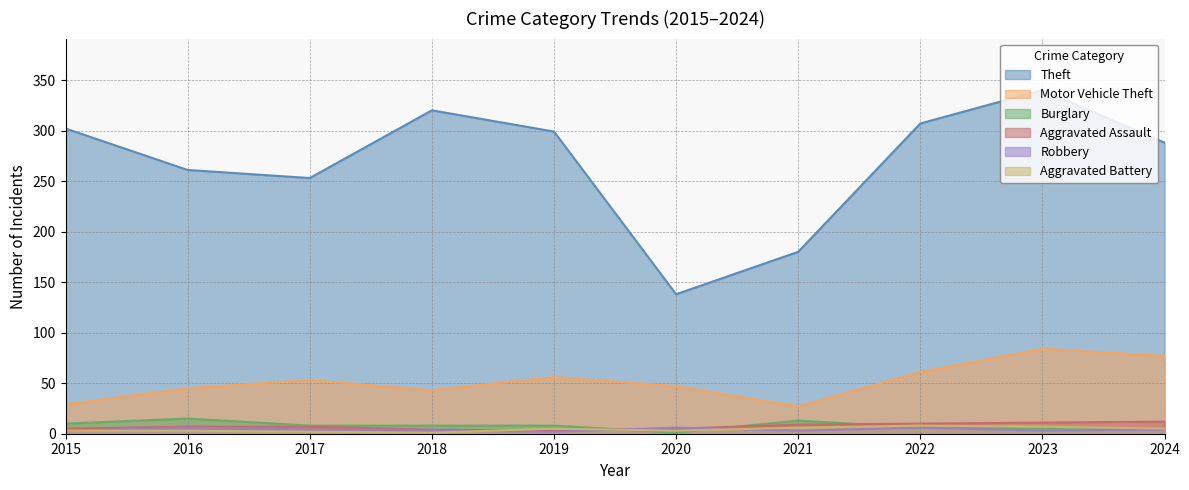

Which series has the largest total across all categories?

Theft